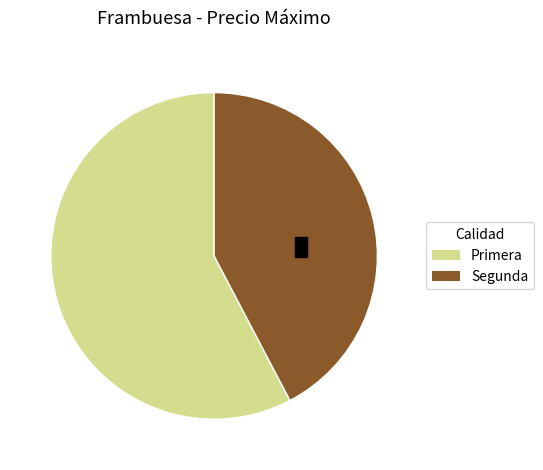

Rank the categories by value from lowest to highest.

Segunda, Primera